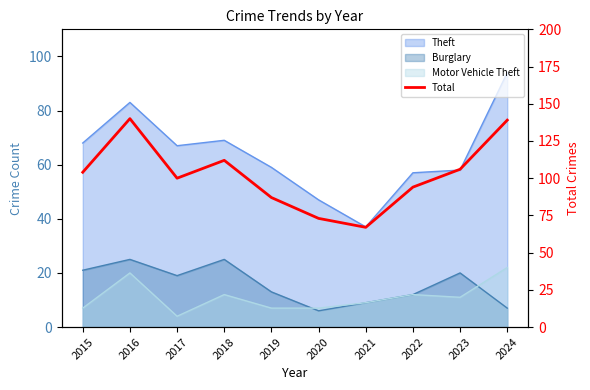

Rank the categories by value from highest to lowest.

2016, 2024, 2018, 2023, 2015, 2017, 2022, 2019, 2020, 2021